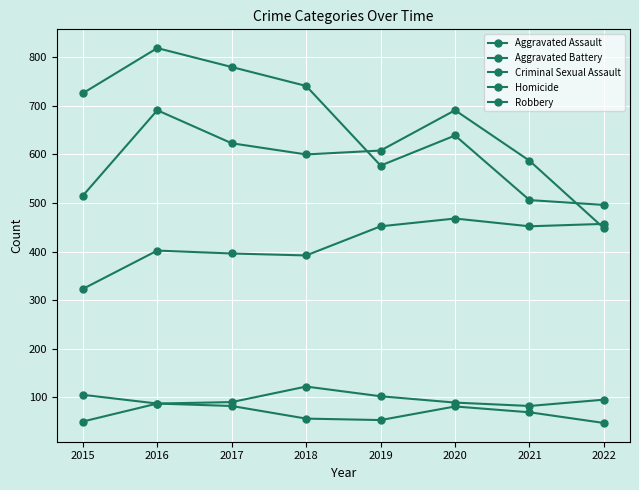

How many interior local peaks does the Robbery series have?

2